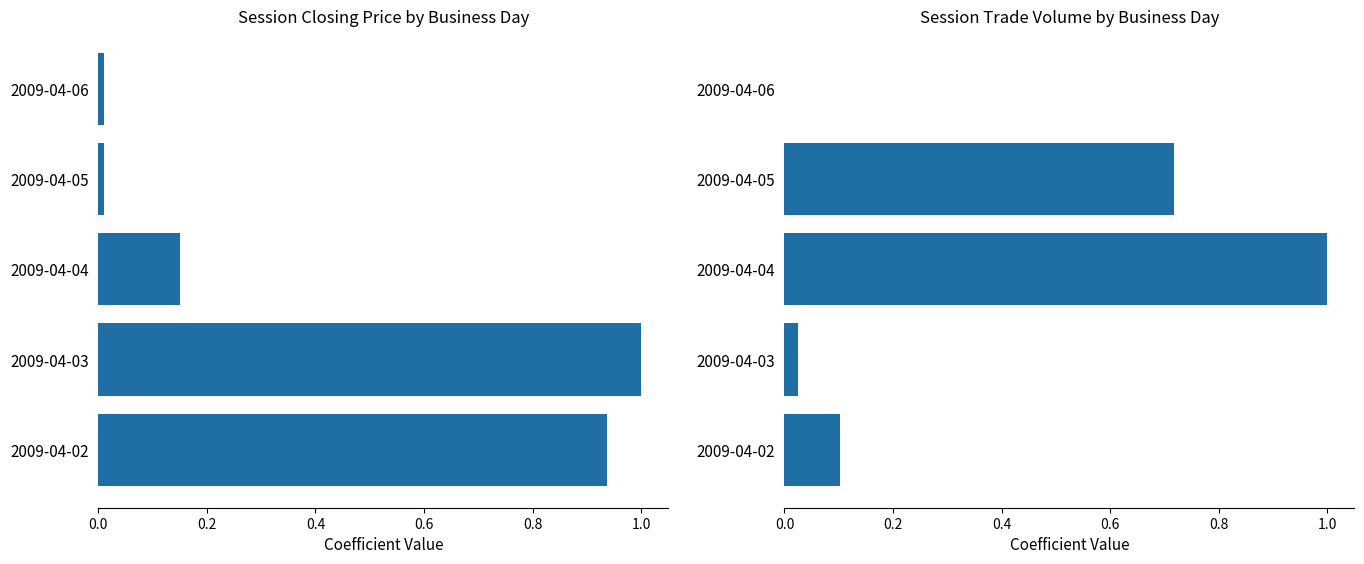

List the series in order of their peak value, highest first.

closing price, session trade volume